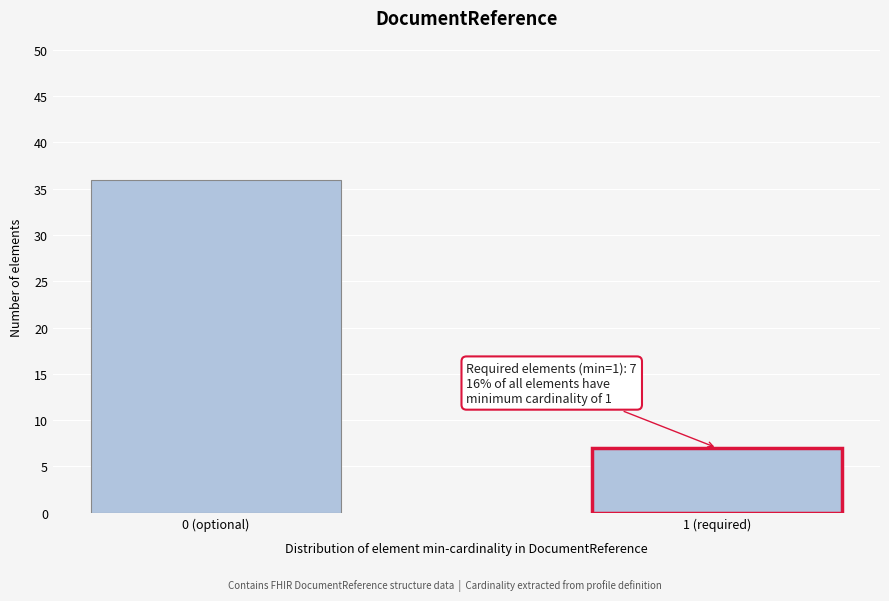

Reading left to right, transcribe all the data shown in this chart.

36	7